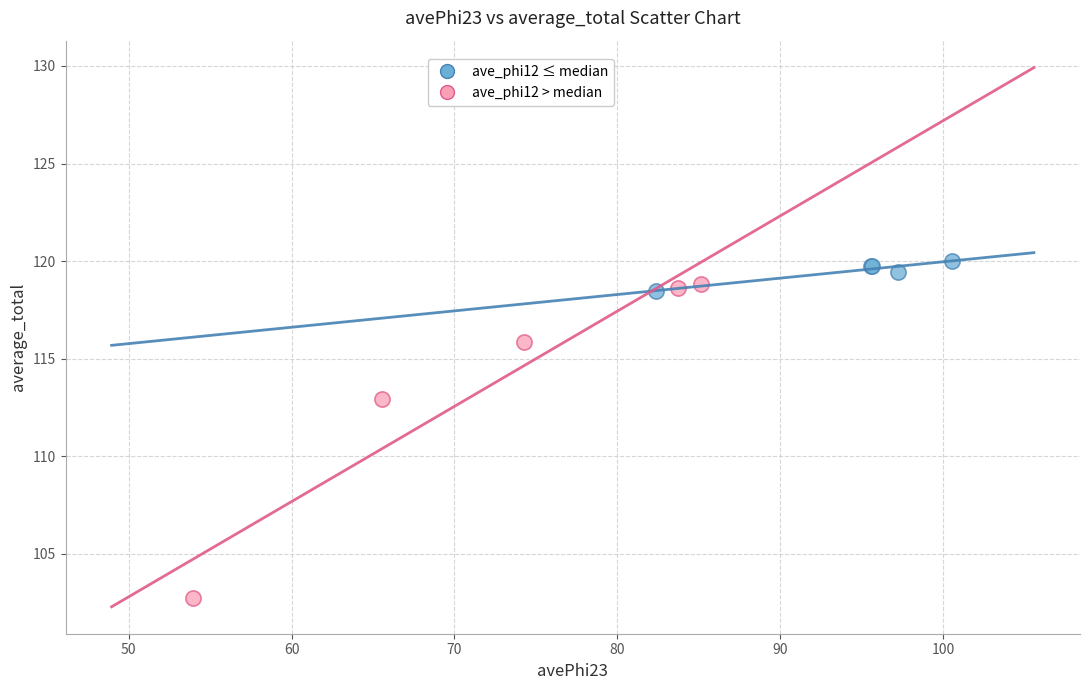

Which series reaches the minimum Y coordinate?

ave_phi12 > median